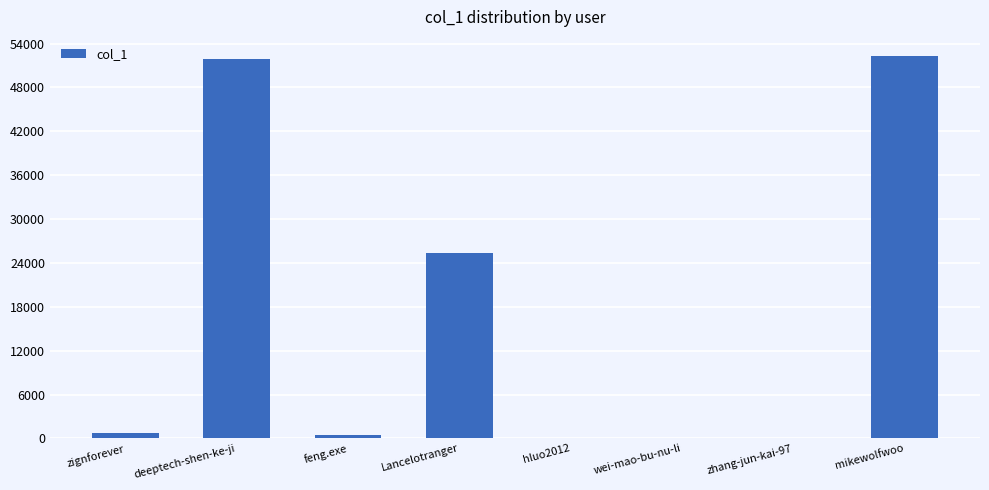

What is the greatest value displayed?

52294